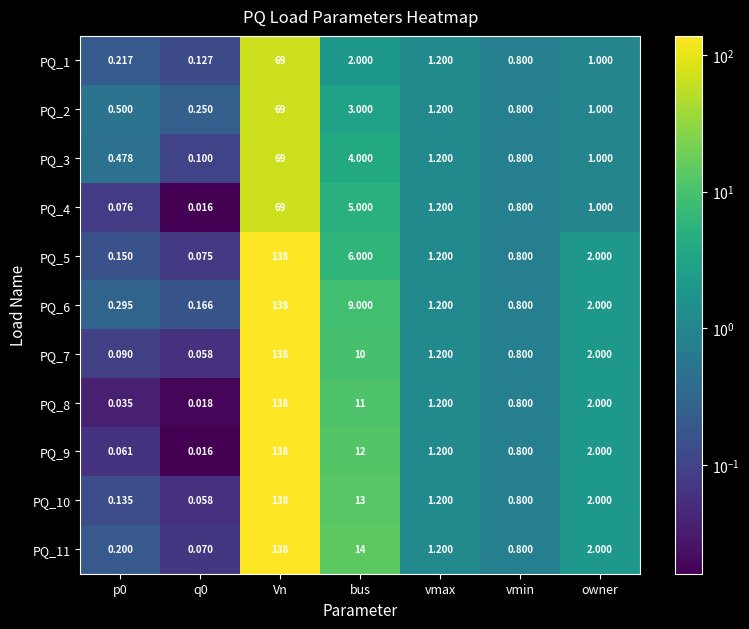

At which label does PQ_11 first exceed 1?

Vn